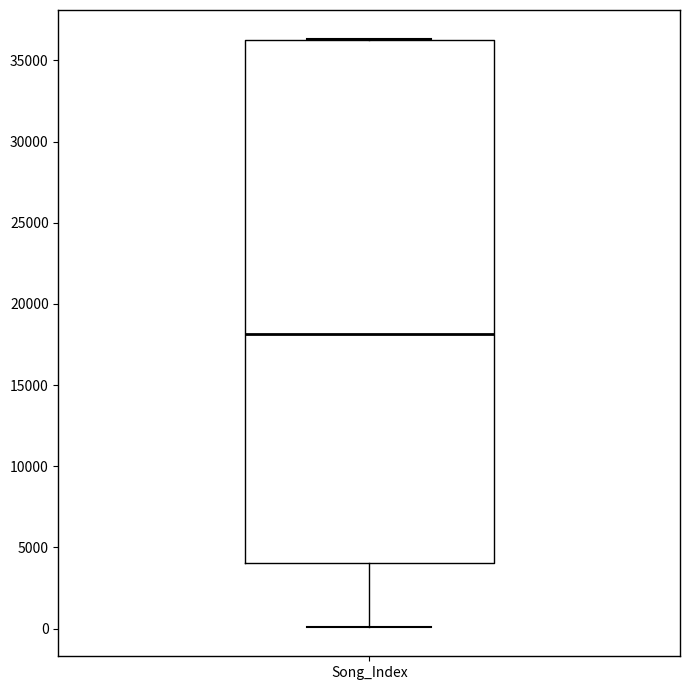

Where does the lower whisker of the box for Song_Index end on the y-axis? The values are not printed on the chart, so give them approximately, as read against the axis.

0